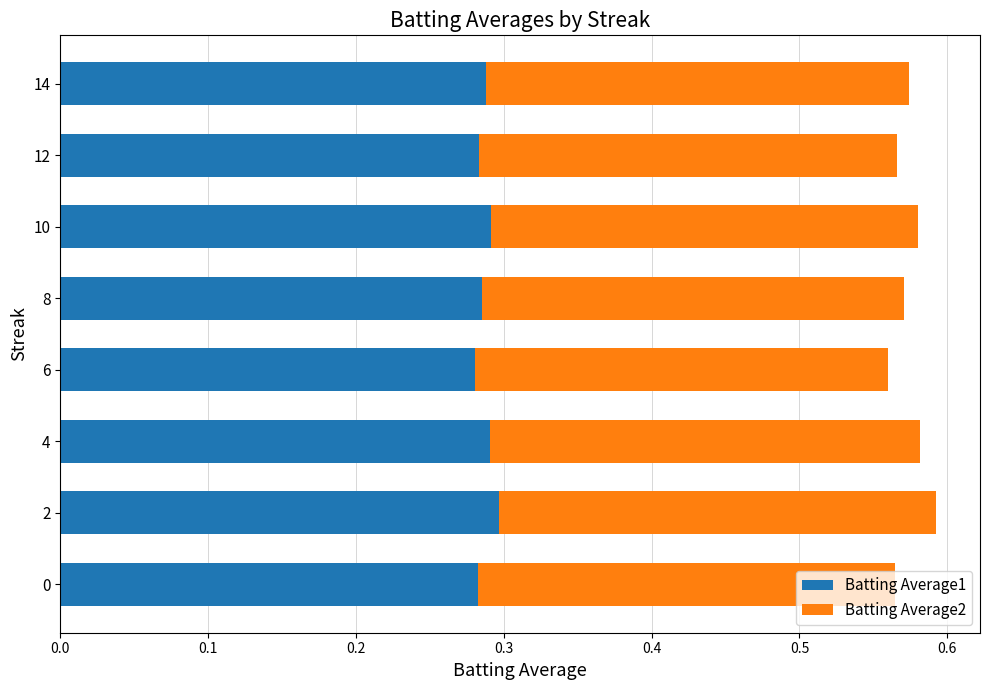

What is the total value across all series at 6?

0.6